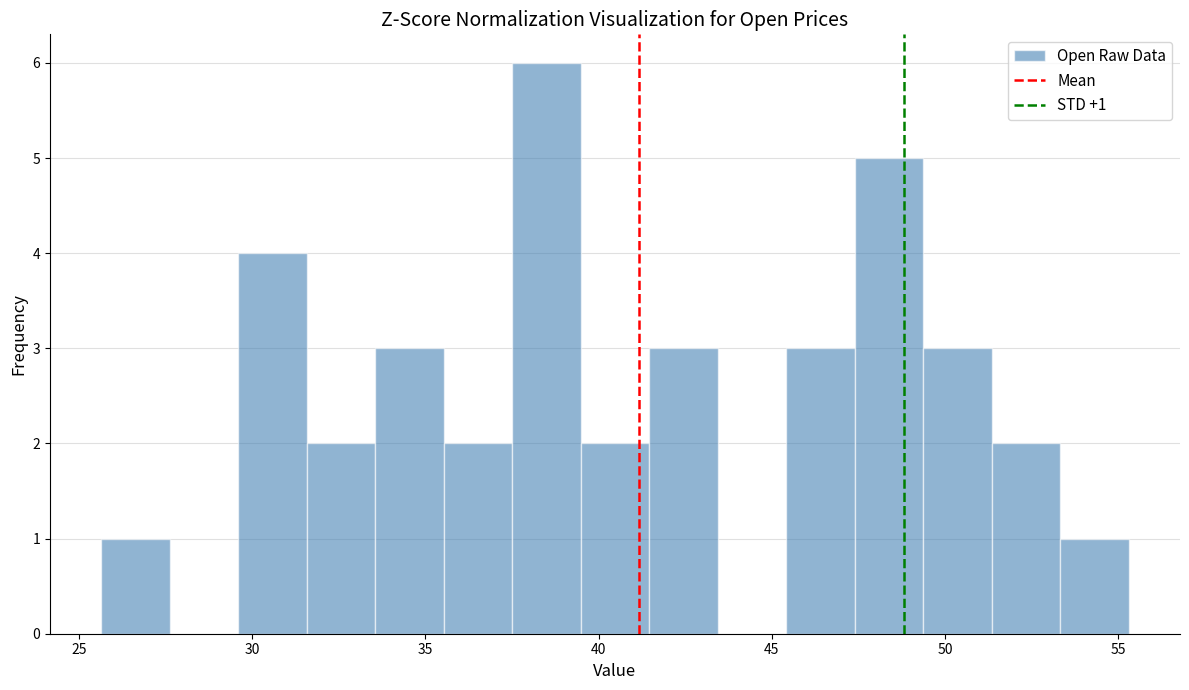

Around what value on the x-axis is the tallest bar? Give the approximate position of its centre, as read against the axis.

38.5